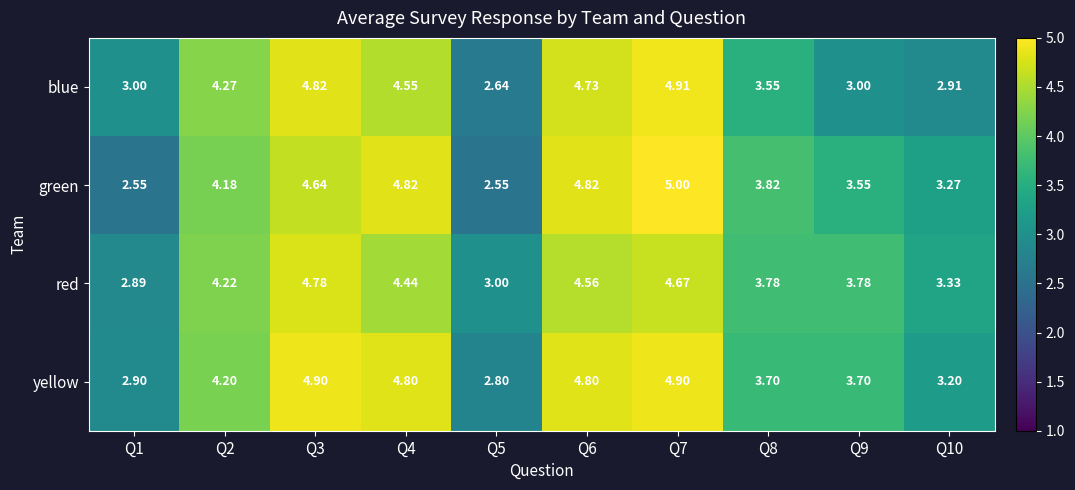

Rank the series by their average value, from highest to lowest.

yellow, red, green, blue